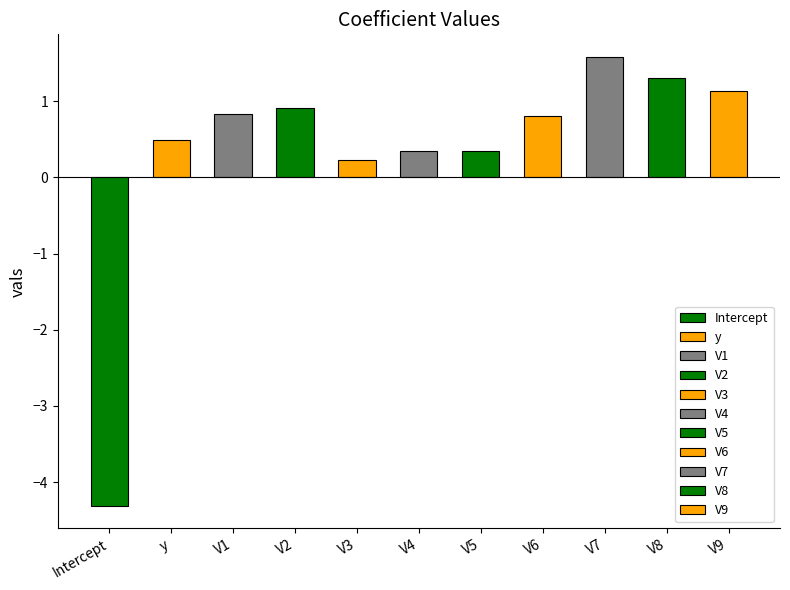

What is the average value?

0.3